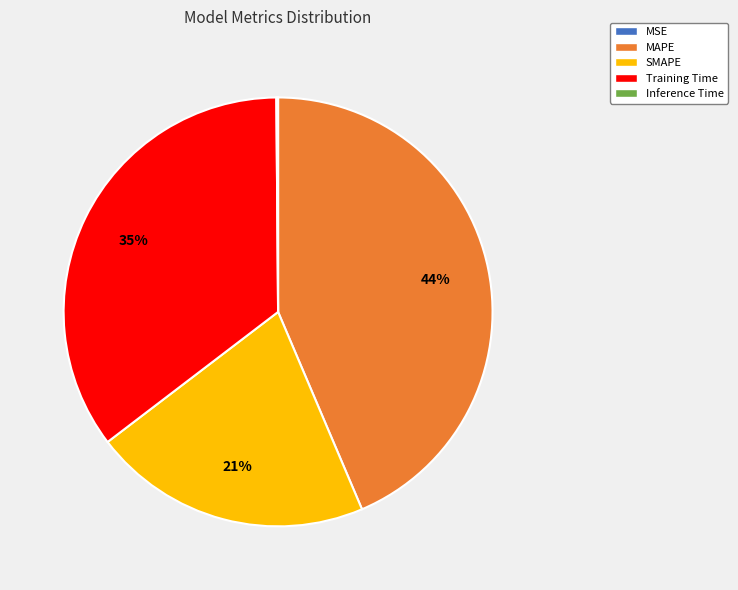

Is it true that Training Time is 21% of the pie?

False